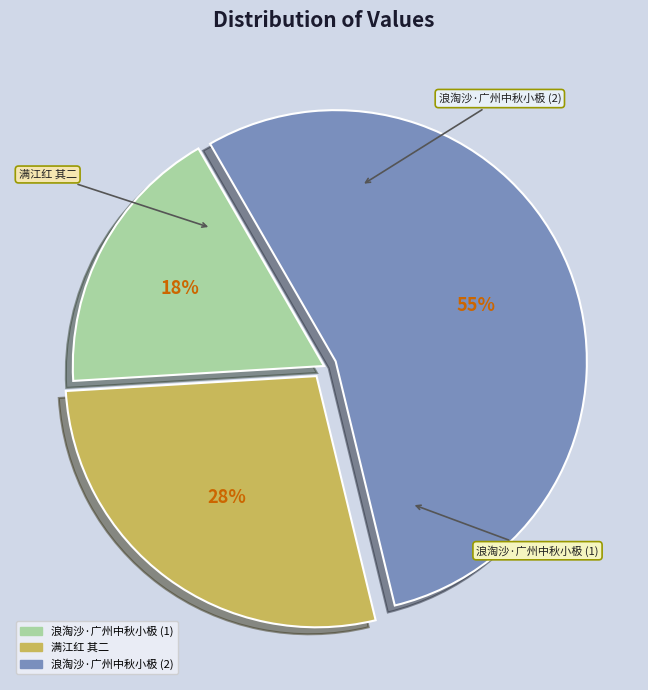

How many slices are in this pie chart?

3